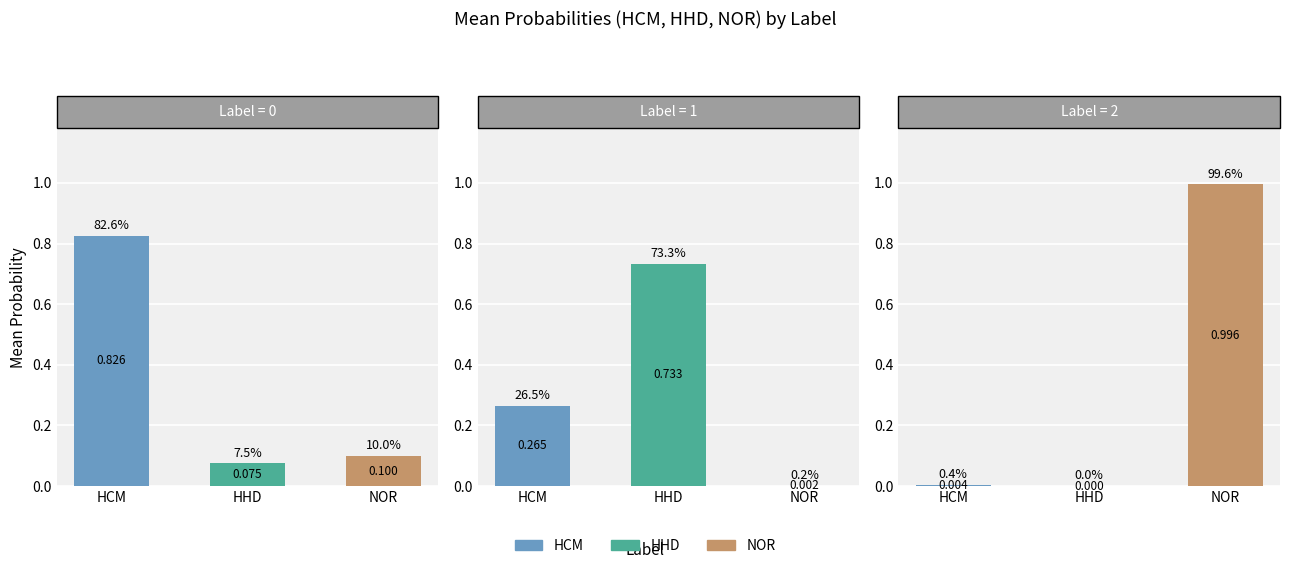

Which series has the largest range (max minus min)?

NOR